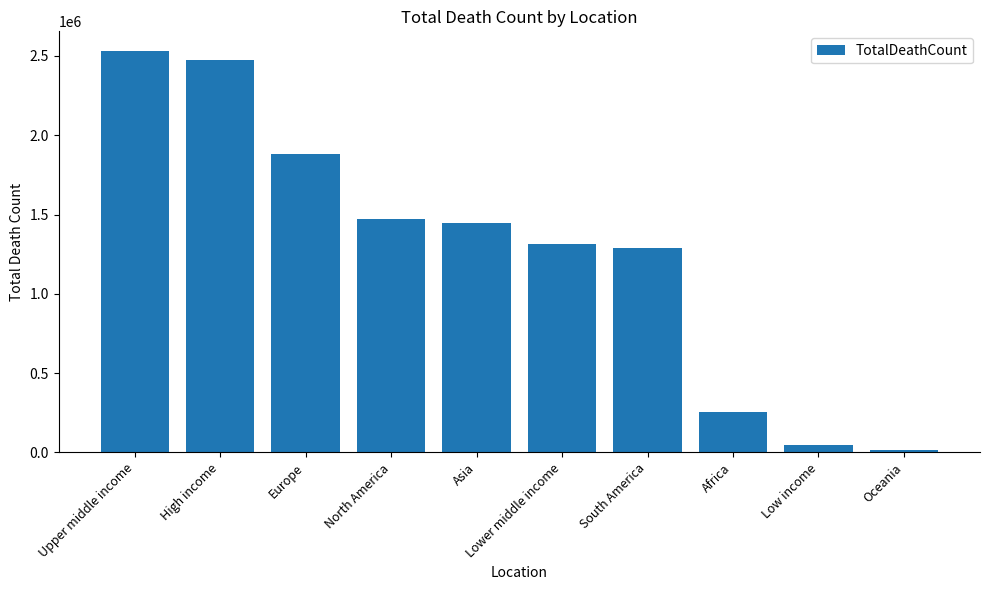

What is the label of the 6th bar from the left?

Lower middle income